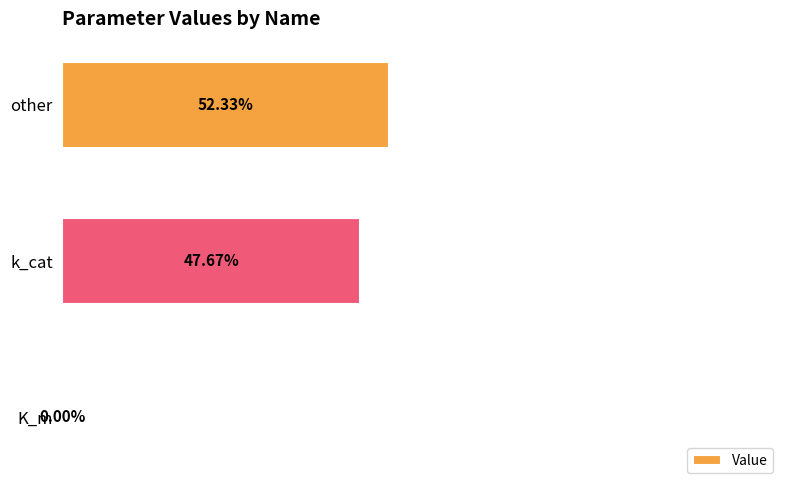

Which has a higher value, other or k_cat?

other